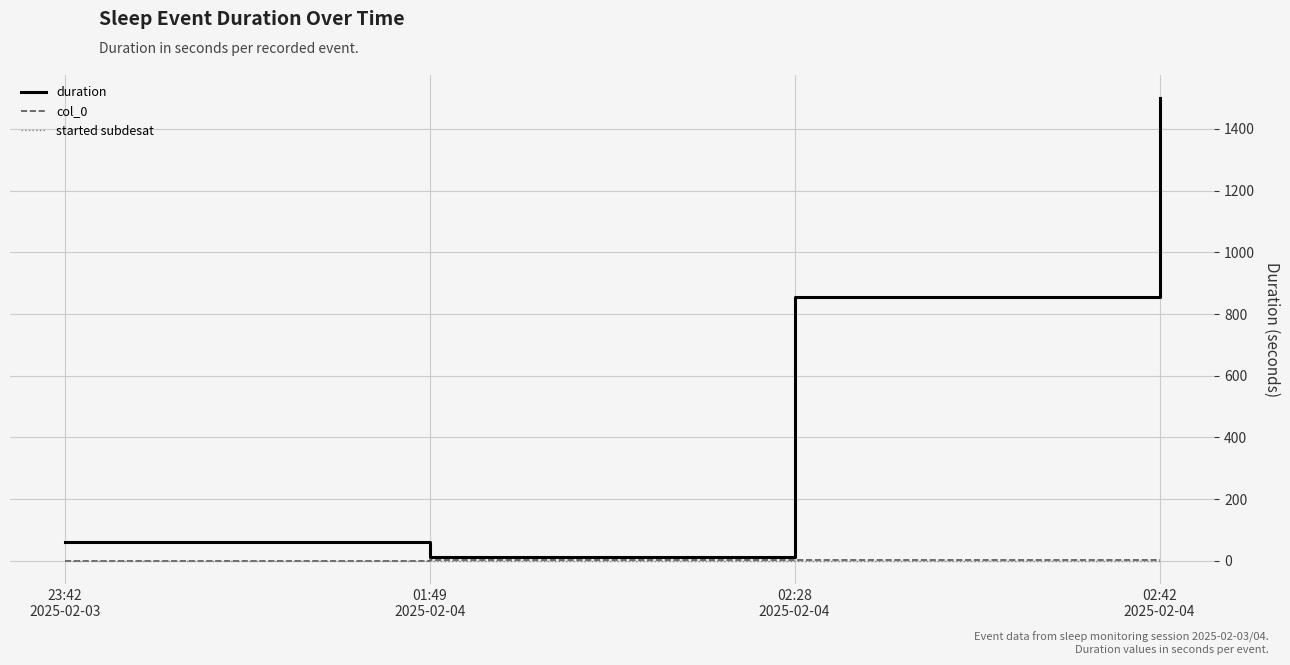

What is the greatest value displayed?

1500